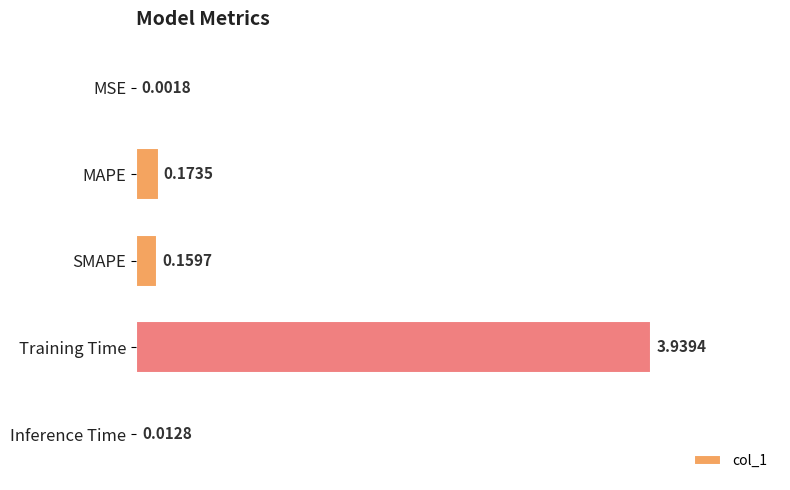

What is the average value?

0.9